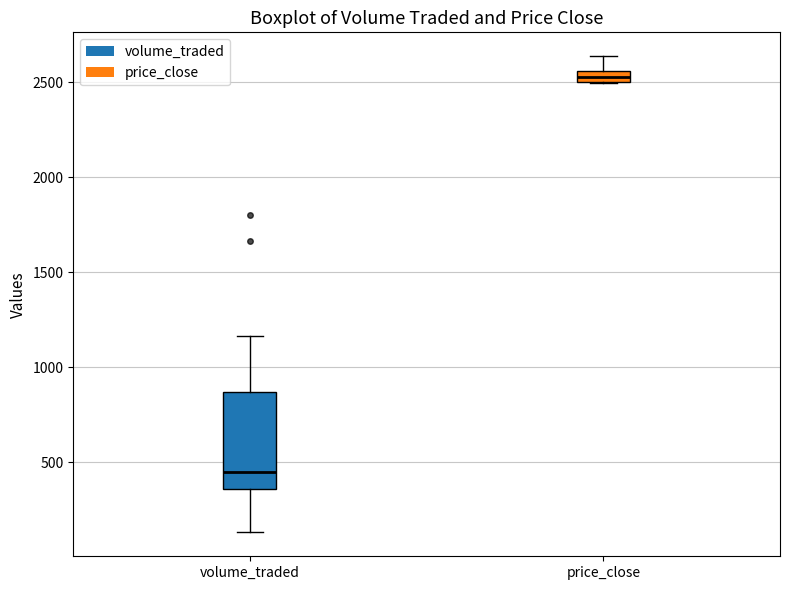

Which box's median line is the highest?

price_close